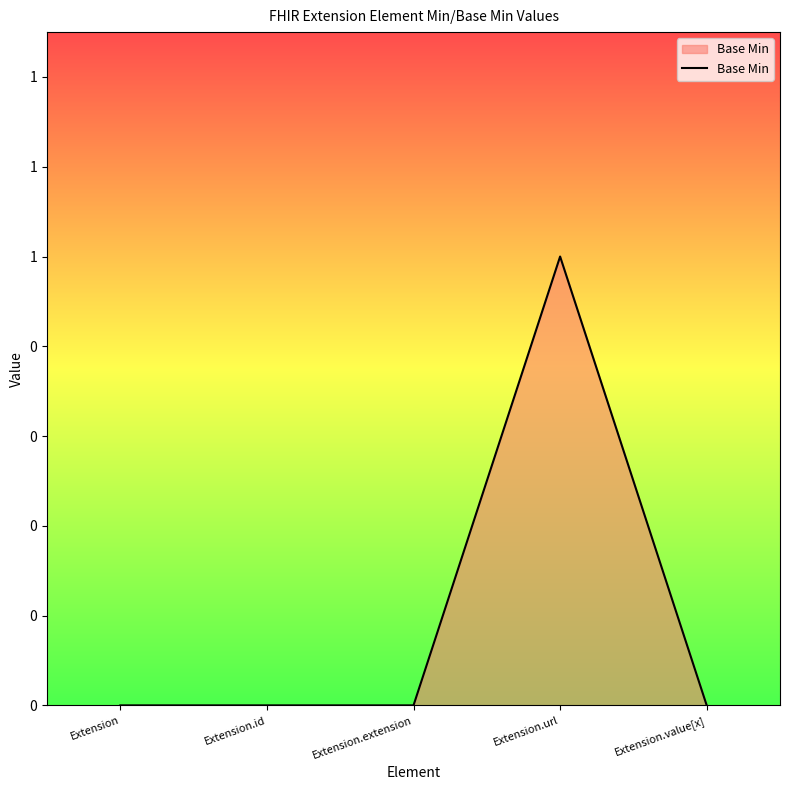

Is this an area chart (filled region under the line)?

Yes